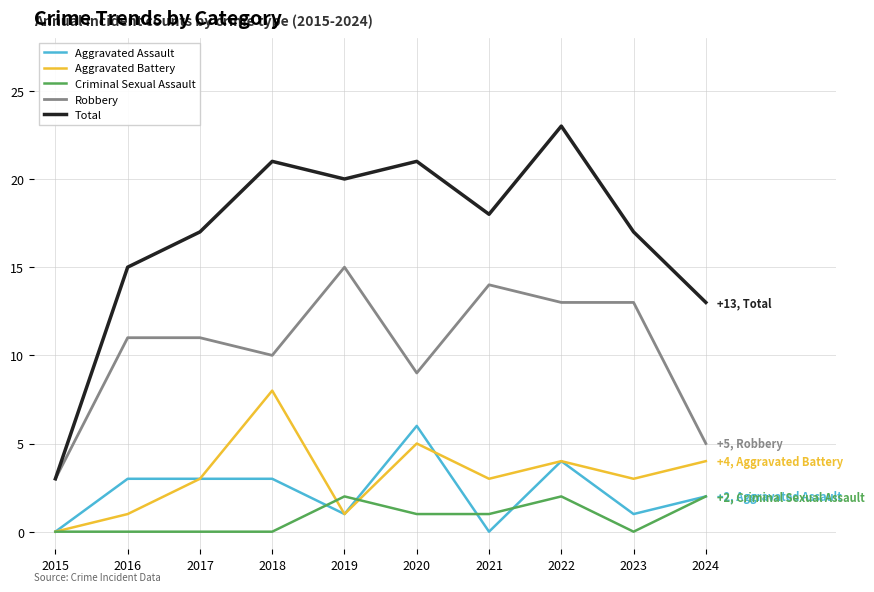

Reading right to left, what are all the values shown in this chart?

Aggravated Assault: 2024=2	2023=1	2022=4	2021=0	2020=6	2019=1	2018=3	2017=3	2016=3	2015=0
Aggravated Battery: 2024=4	2023=3	2022=4	2021=3	2020=5	2019=1	2018=8	2017=3	2016=1	2015=0
Criminal Sexual Assault: 2024=2	2023=0	2022=2	2021=1	2020=1	2019=2	2018=0	2017=0	2016=0	2015=0
Robbery: 2024=5	2023=13	2022=13	2021=14	2020=9	2019=15	2018=10	2017=11	2016=11	2015=3
Total: 2024=13	2023=17	2022=23	2021=18	2020=21	2019=20	2018=21	2017=17	2016=15	2015=3